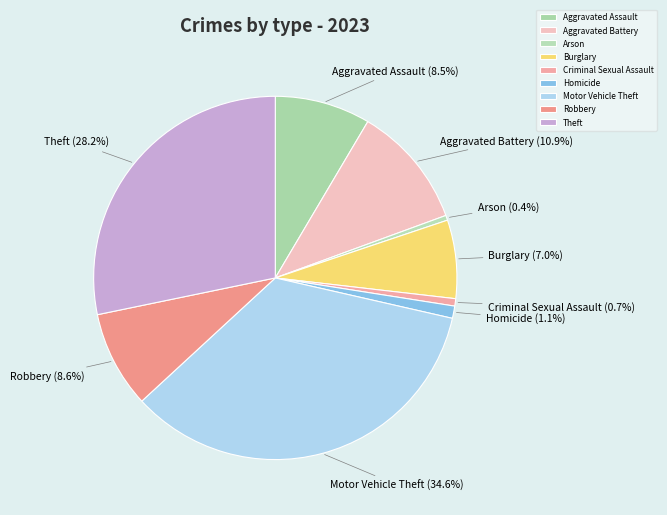

Which slice is the largest?

Motor Vehicle Theft